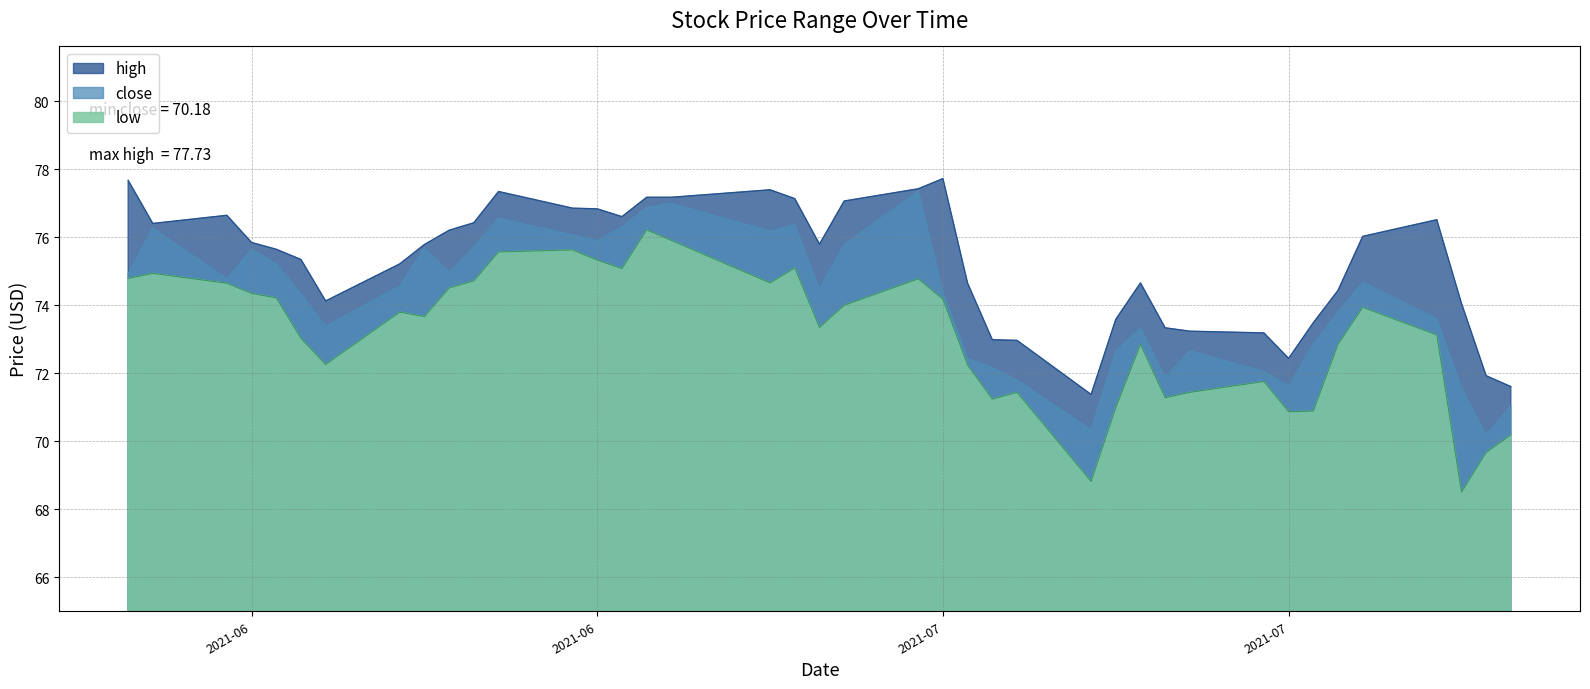

What is the value of the high point at the 22nd from the left?

77.4